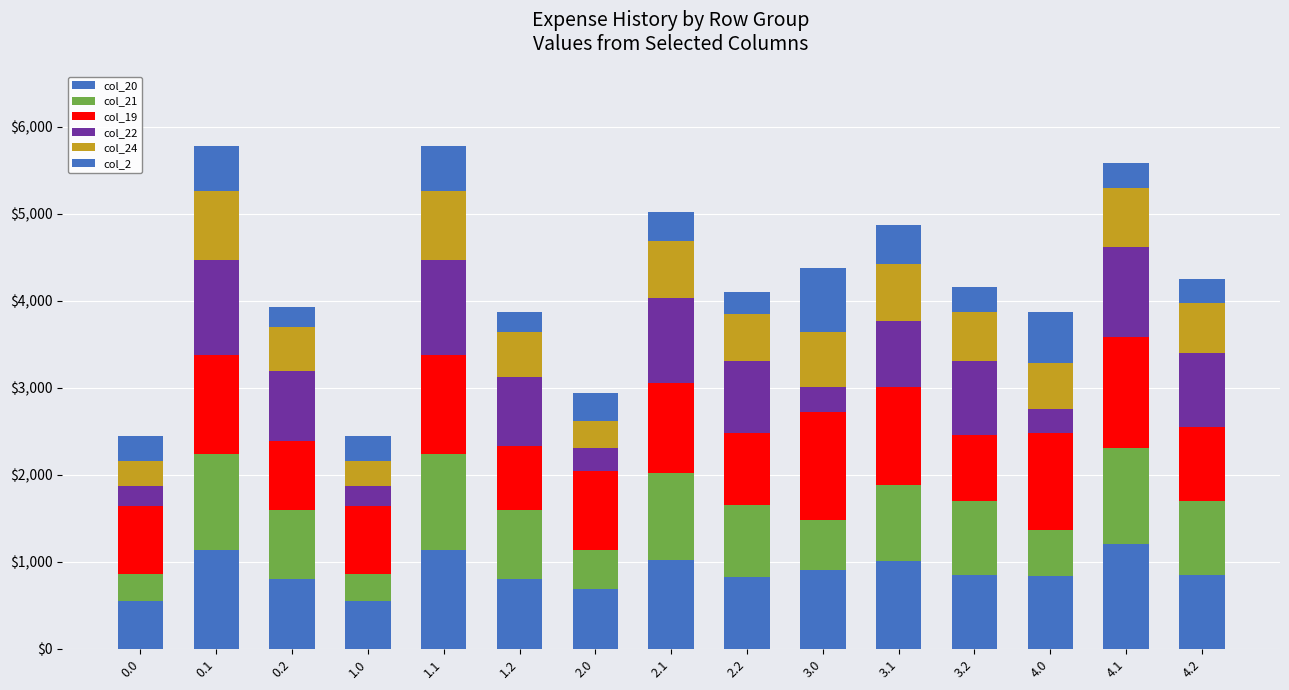

Does the chart contain any negative values?

No